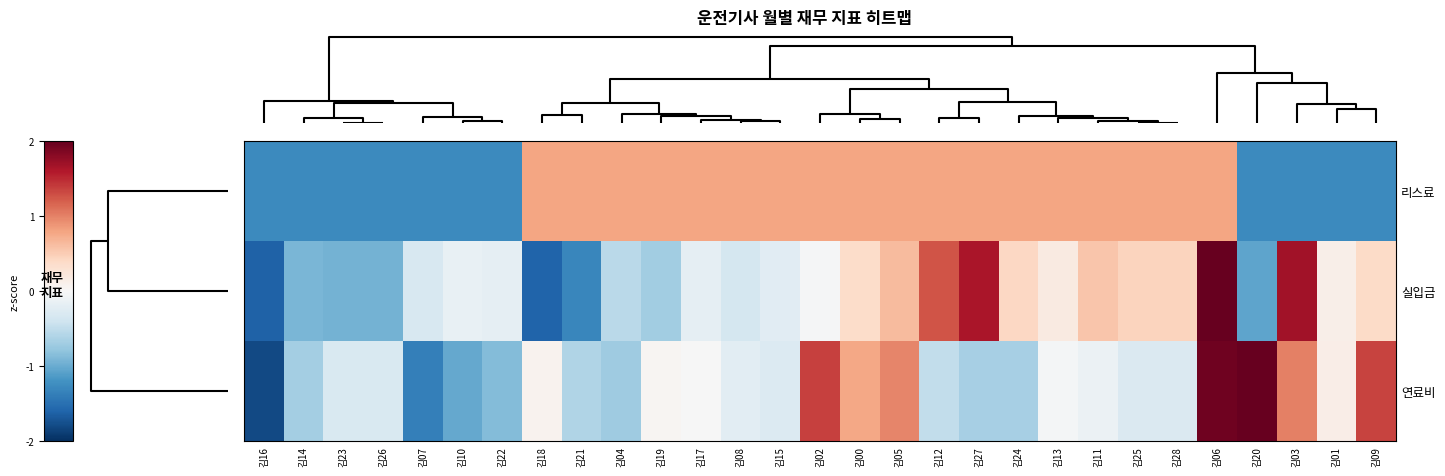

At which category does the chart reach its peak across all series?

김20